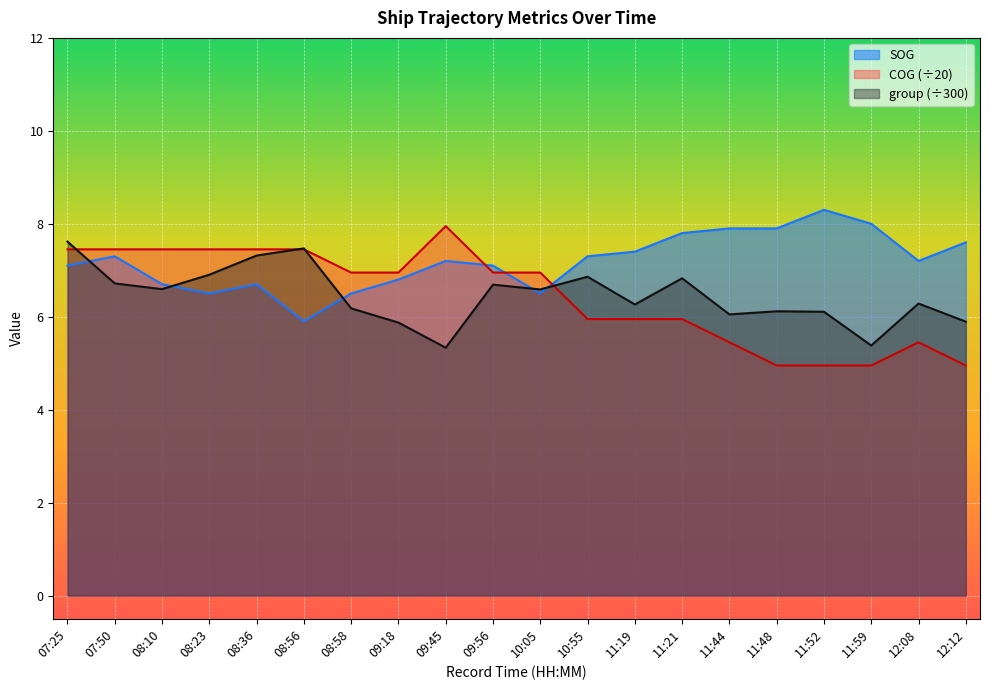

What position from the right is 08:23?

17